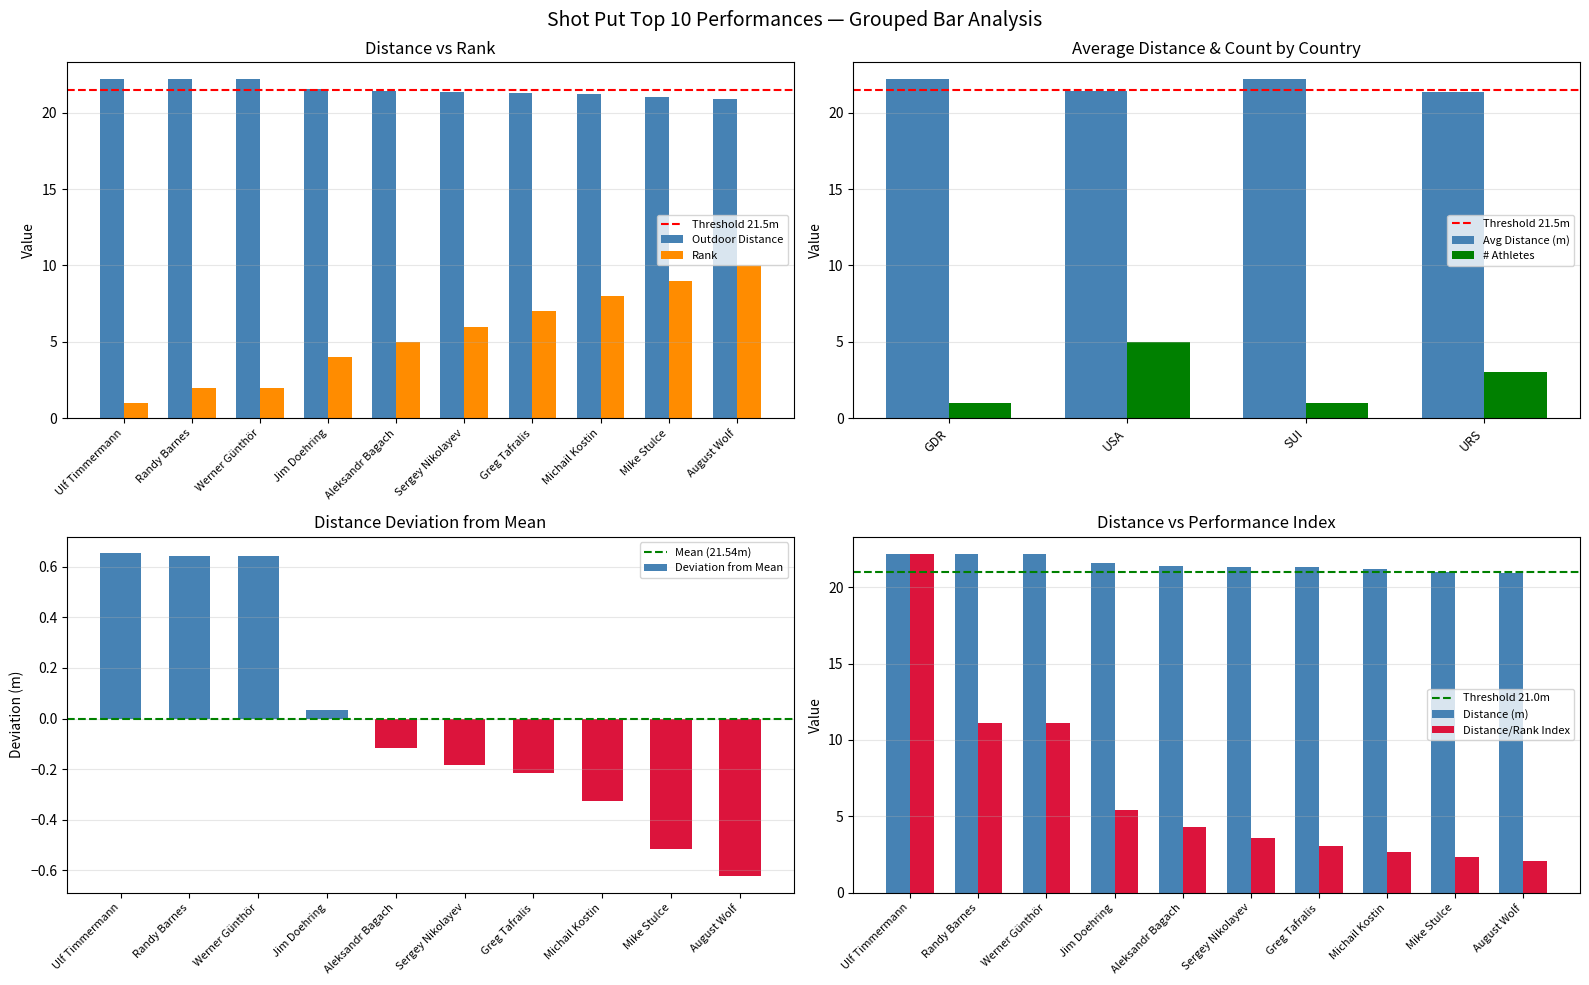

How many negative values does the Deviation from Mean series have?

6